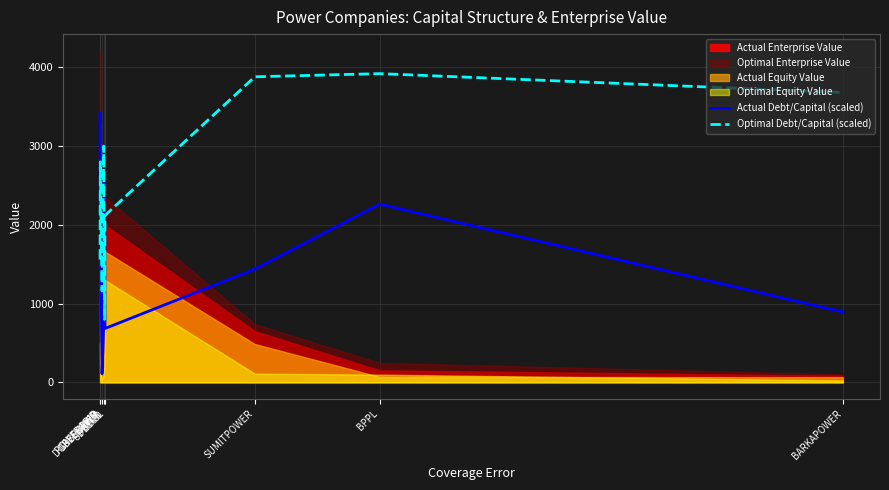

What is the difference between the maximum and minimum values in the Optimal Debt/Capital (scaled) series?

3120.0